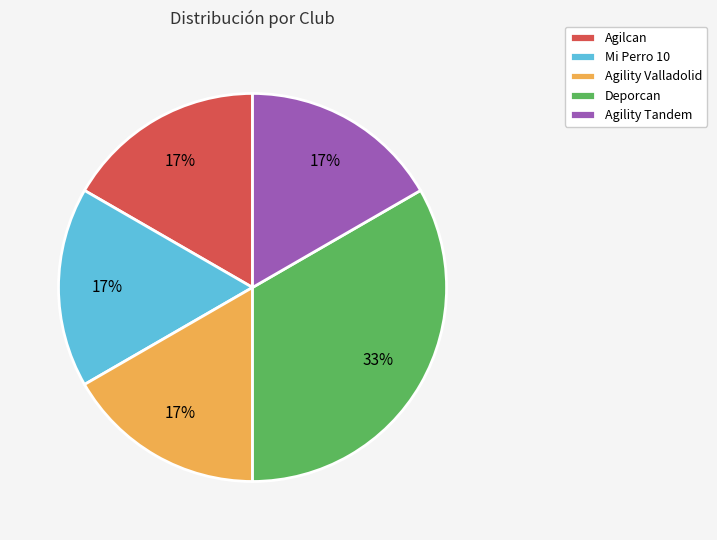

How many segments does this pie chart have?

5